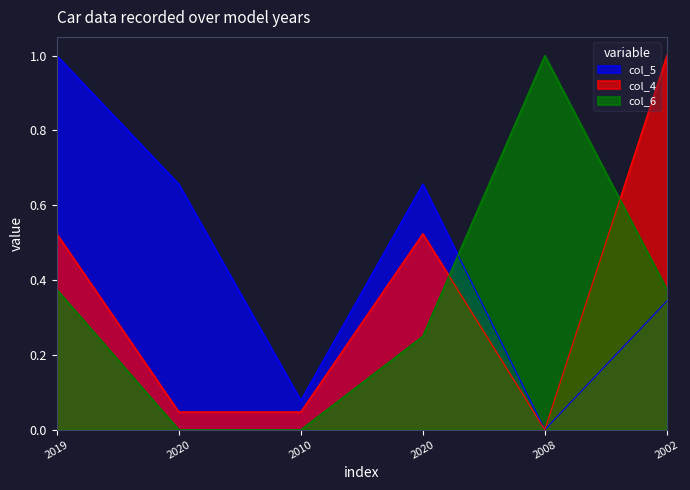

At 2010, list the series in order from smallest to largest.

col_6, col_4, col_5